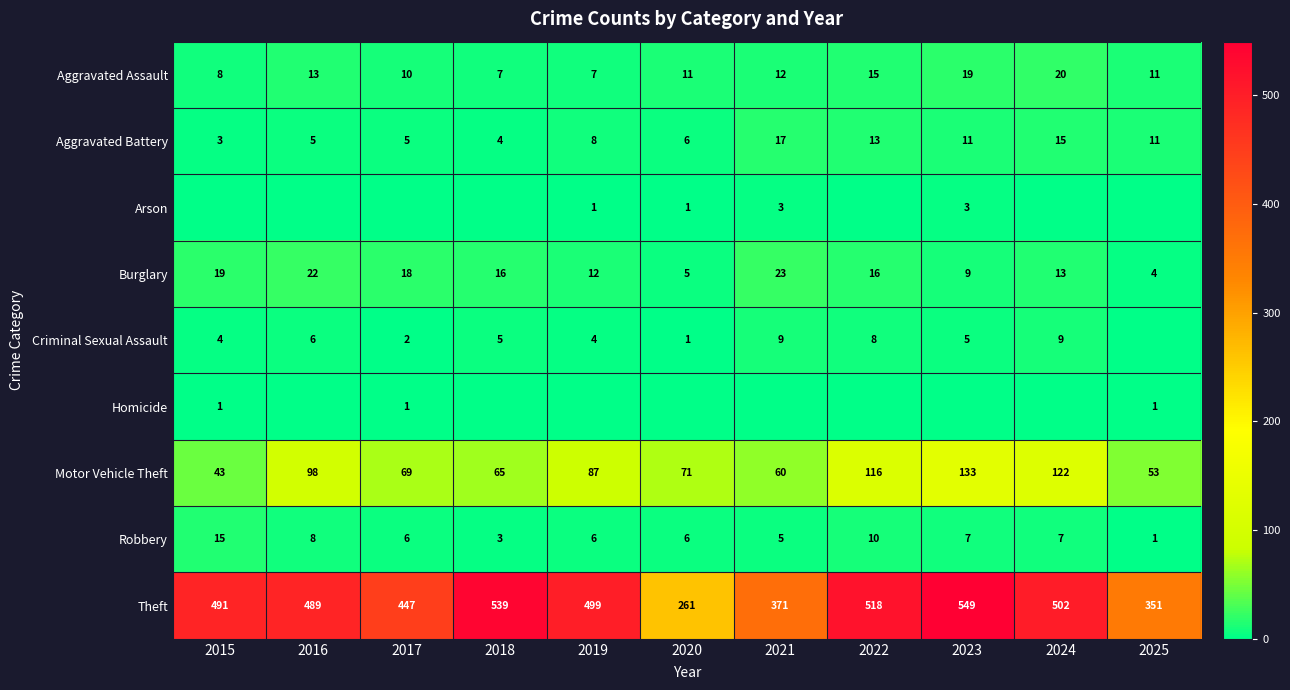

Which category has the lowest value in the Homicide series?

2016